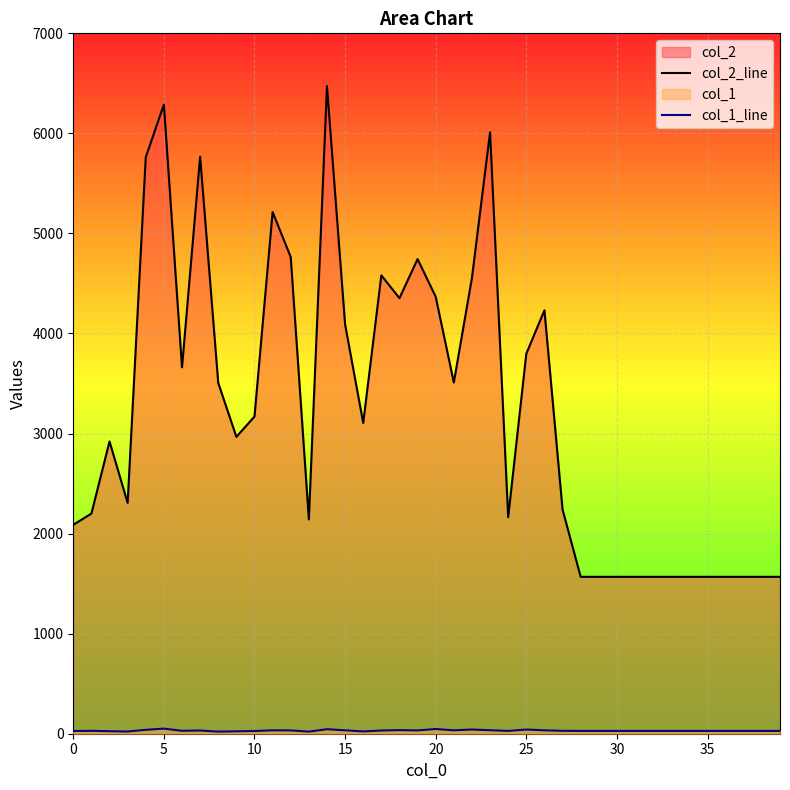

Is it true that col_1_line equals 27 at 10?

True